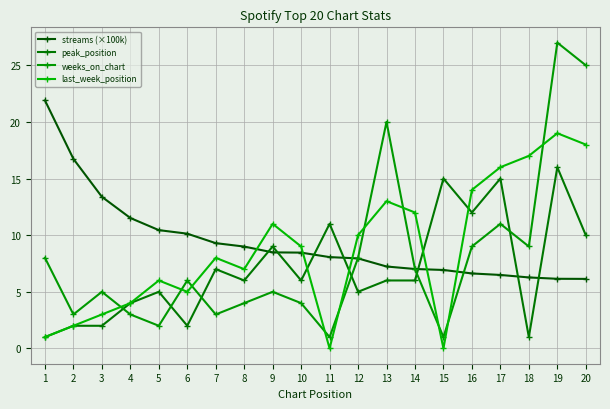

What is the average value of the streams (×100k) series?

9.4